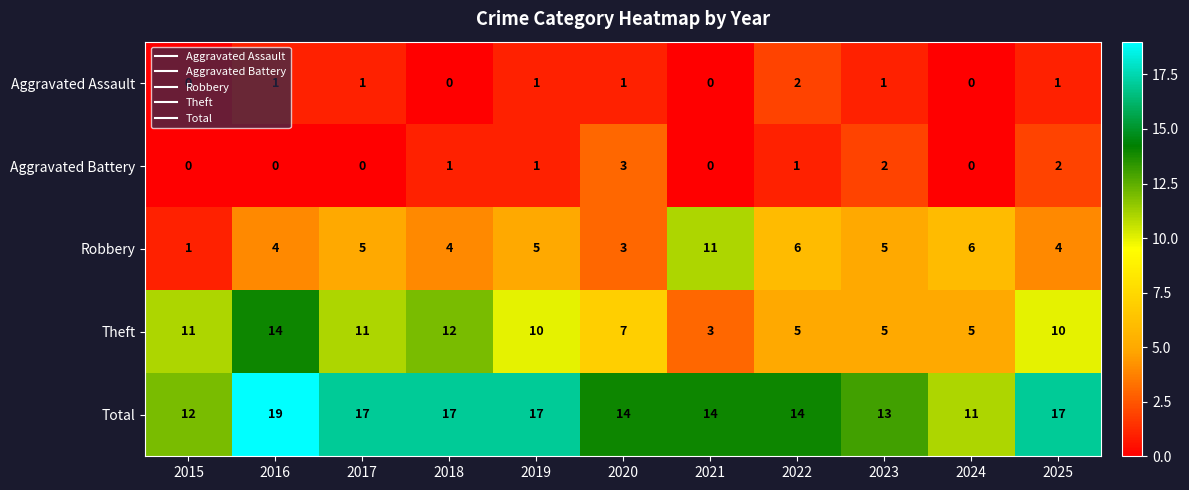

What is the total value across all series at 2023?

26